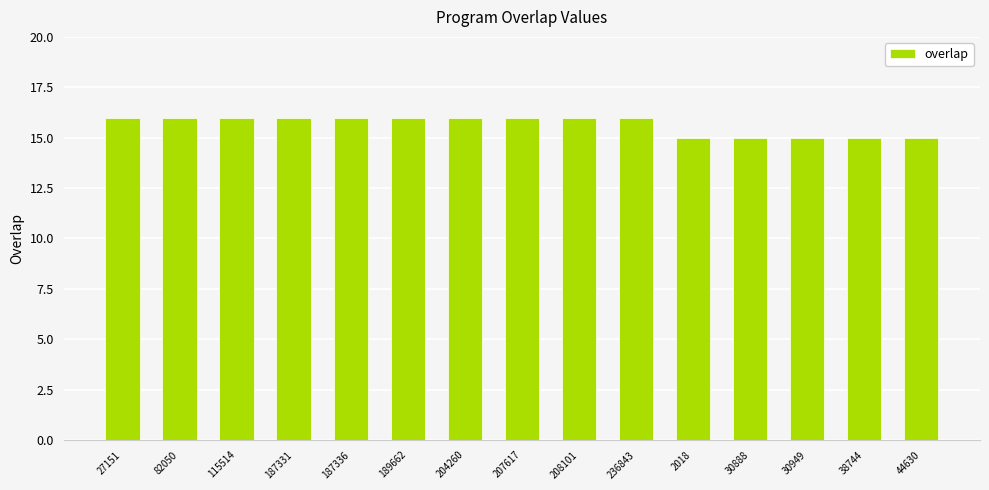

Between 82050 and 30888, which is larger?

82050